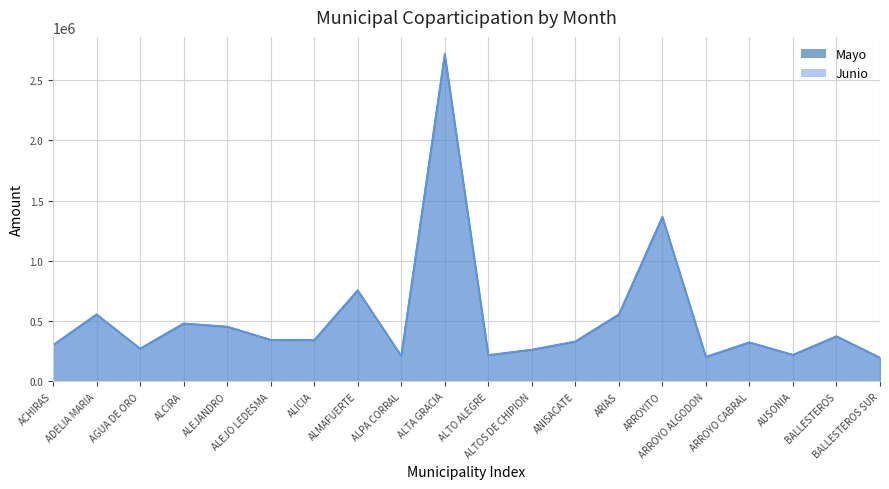

What is the difference between the highest and lowest values at ARROYITO?

4826